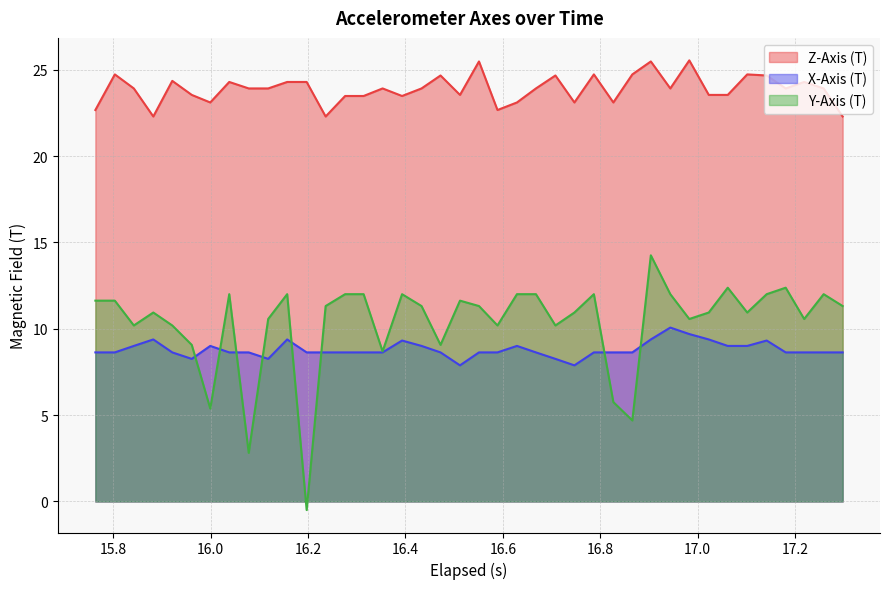

Which series has the largest range (max minus min)?

Y-Axis (T)